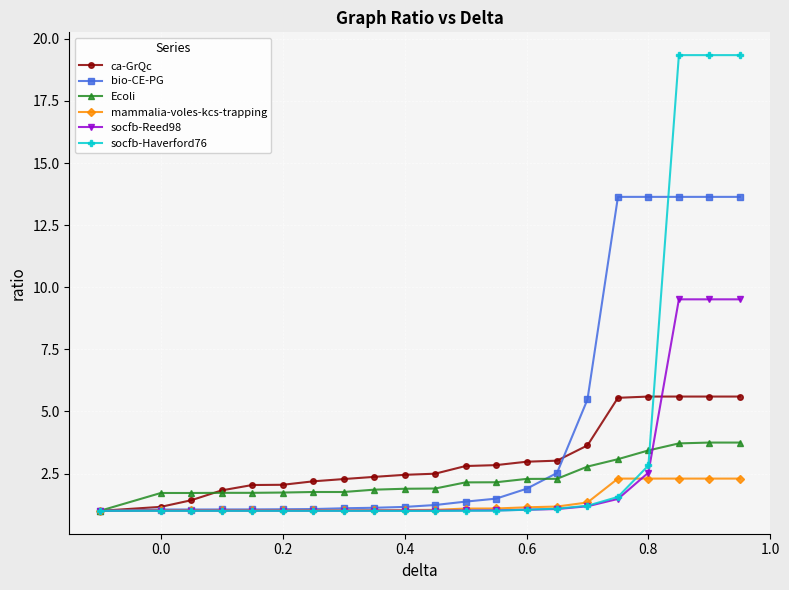

What is the value of the mammalia-voles-kcs-trapping point at the 17th from the left?

2.3